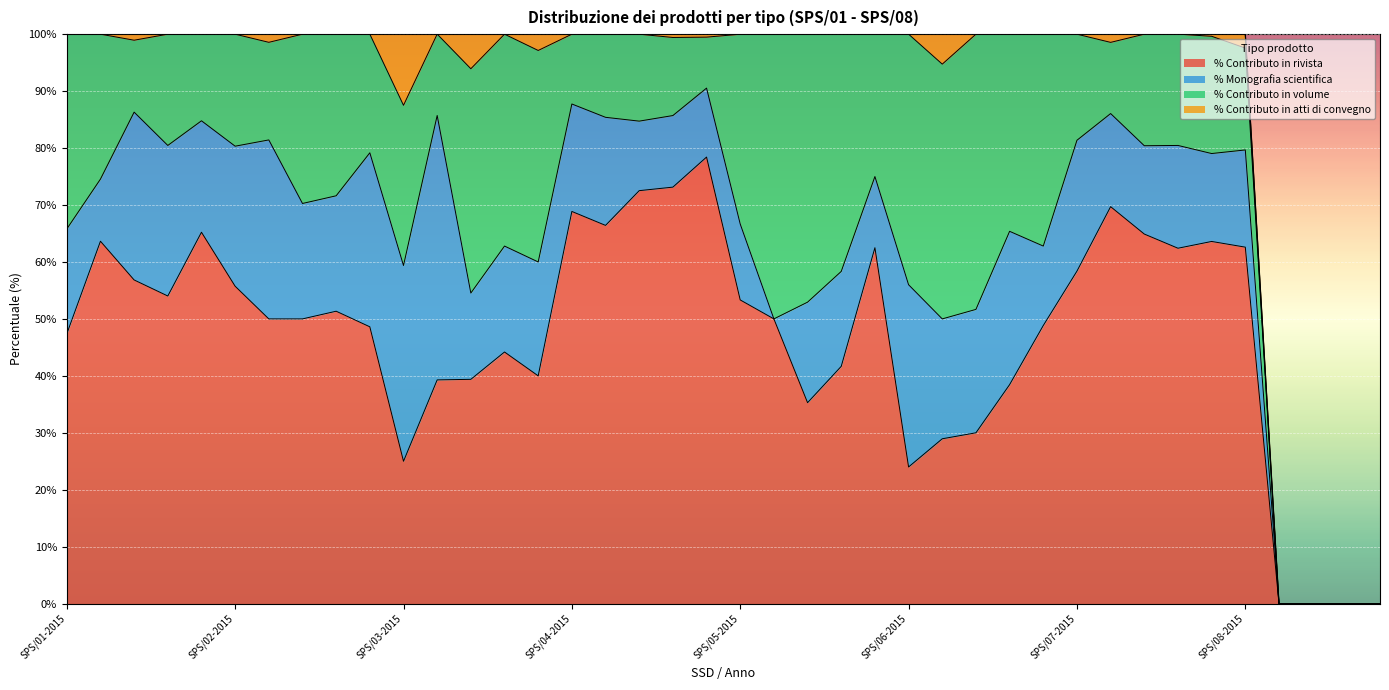

True or false: % Contributo in rivista has a value of 19.6 at SPS/06-2019.

False